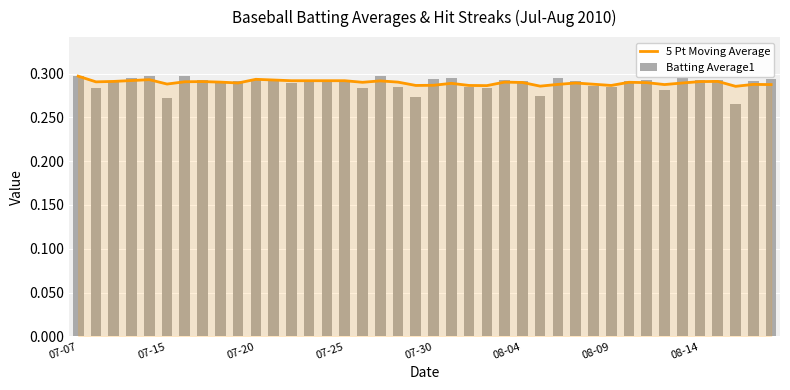

True or false: 5 Pt Moving Average has a value of 0.3 at 07-30.

True